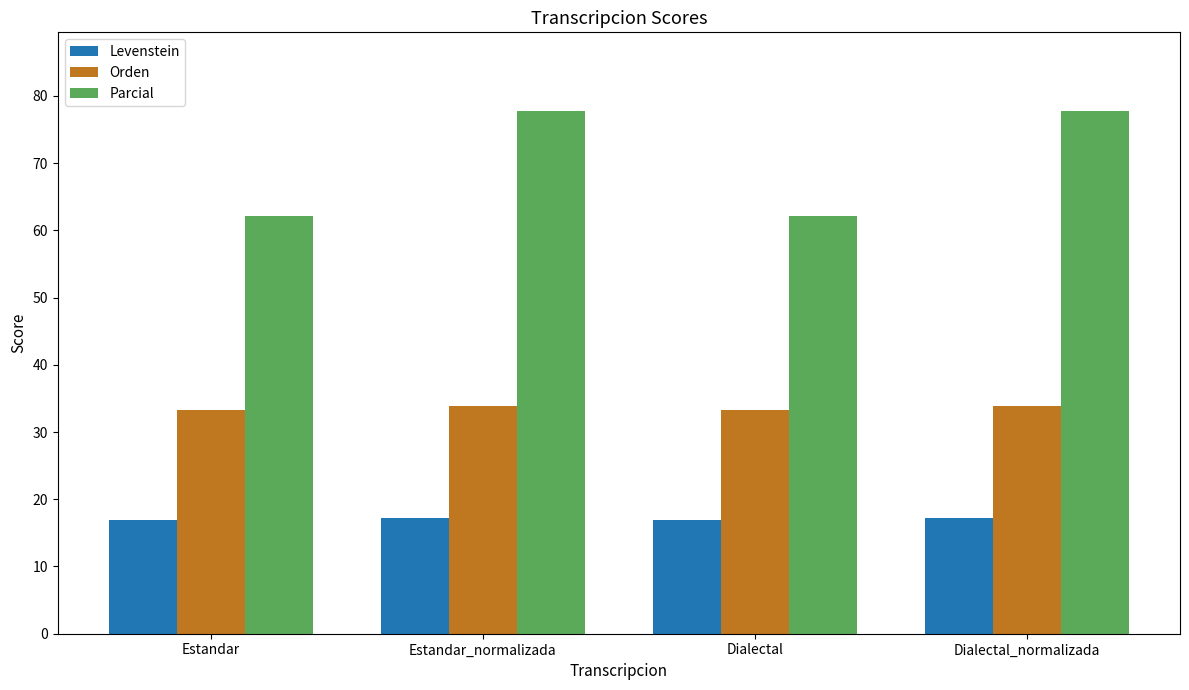

Does the chart contain any negative values?

No